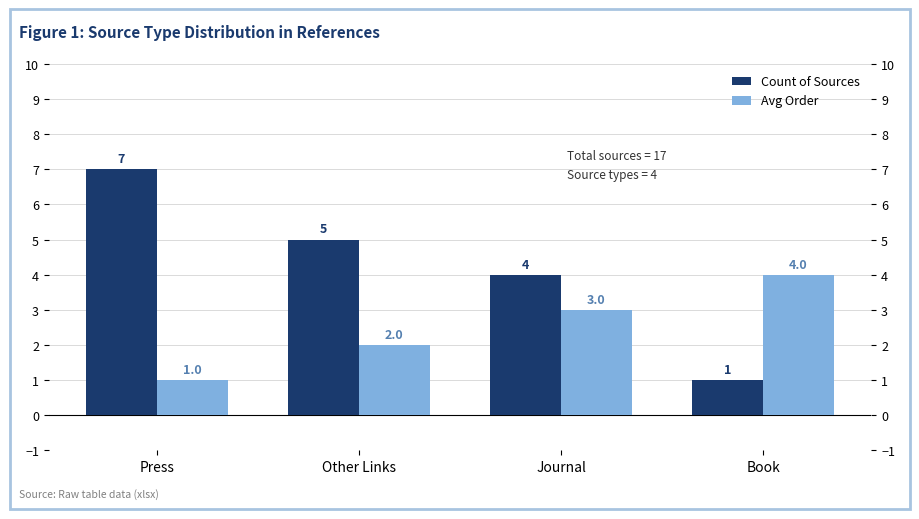

What is the value of the Count of Sources bar at the 3rd from the left?

4